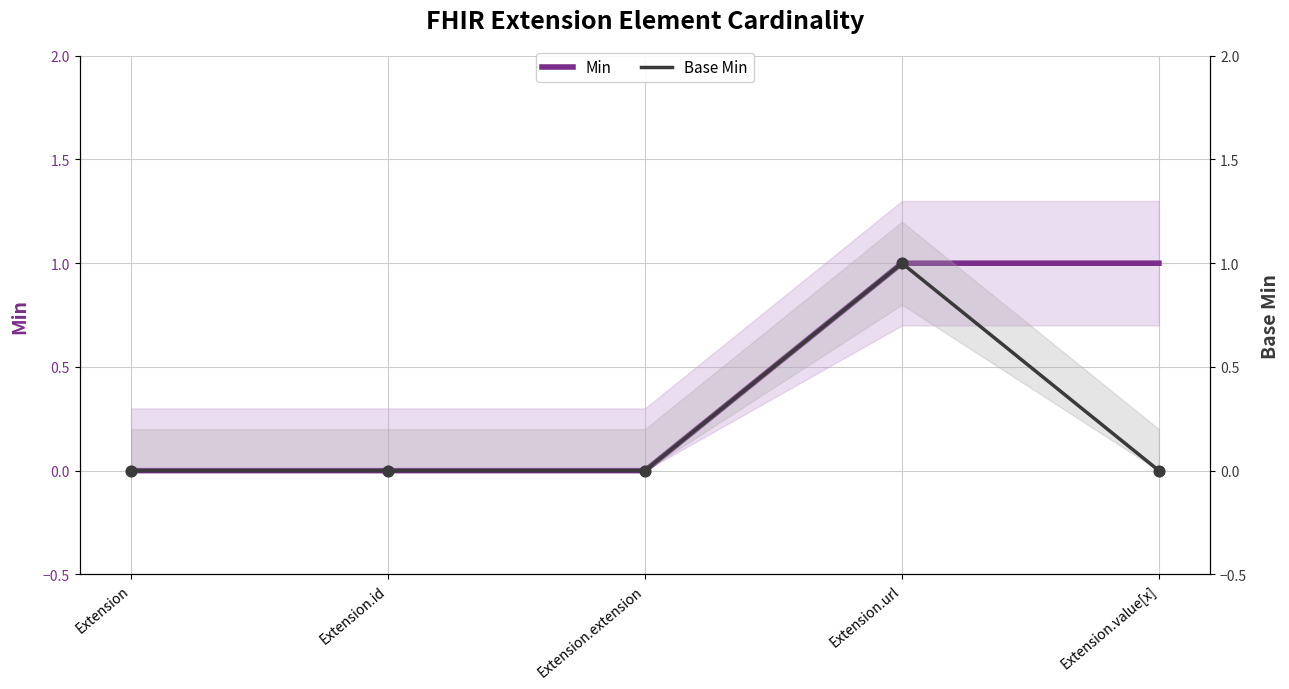

What are all the series names shown in the legend?

Min, Base Min